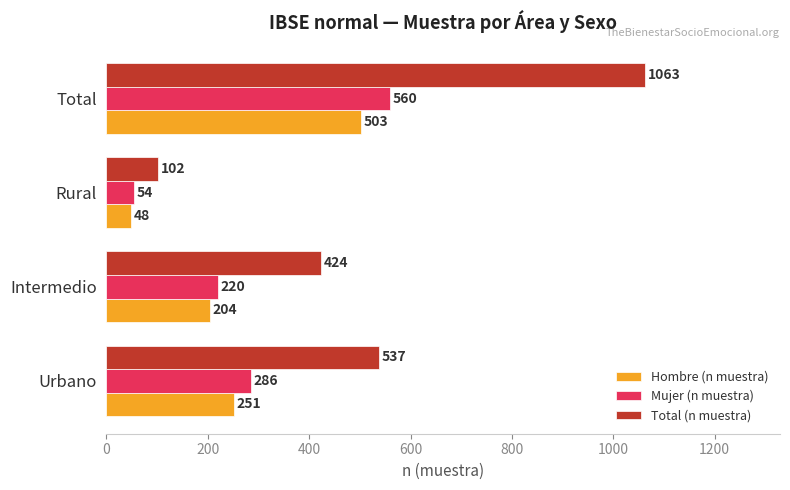

How many data points in Hombre (n muestra) are less than 251?

2